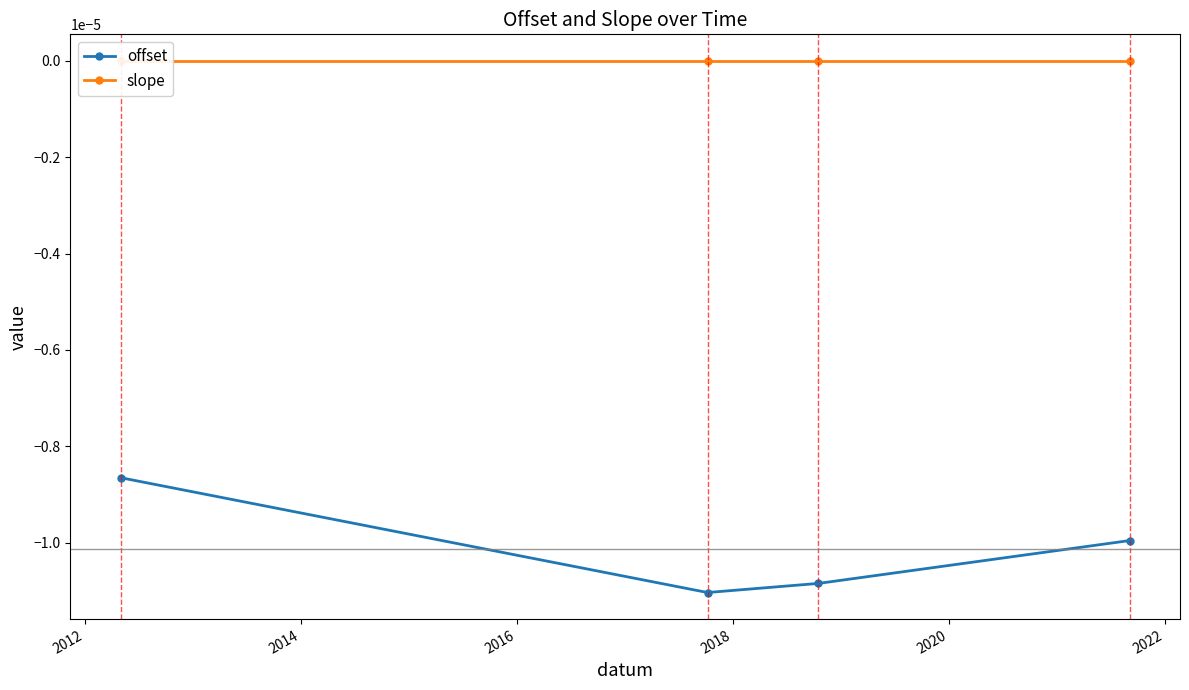

True or false: offset has more than 2 points higher than both neighbors.

False